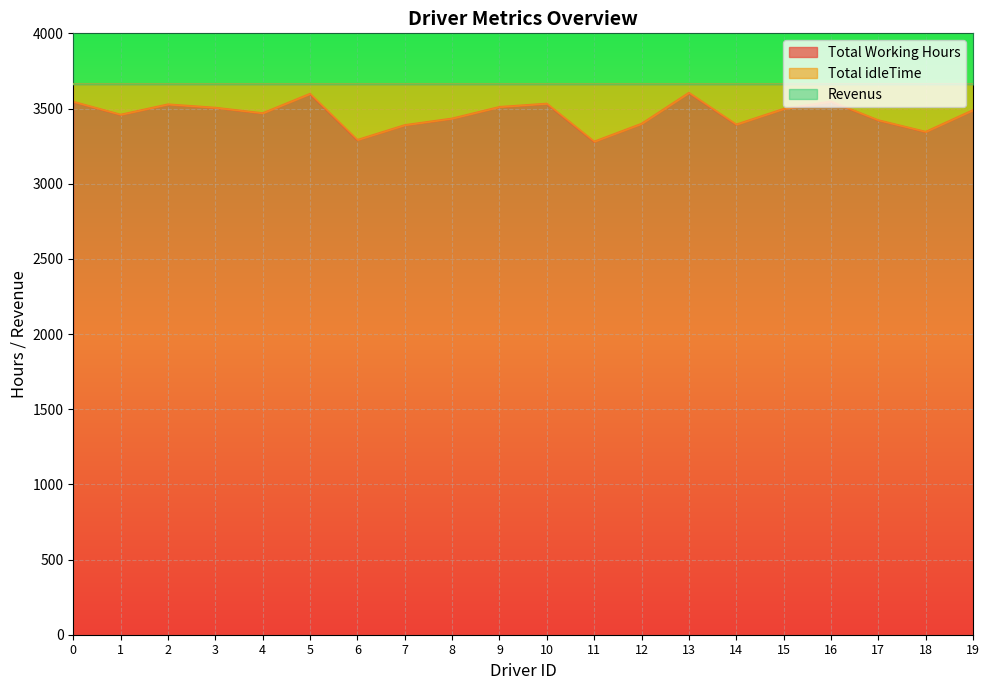

True or false: Revenus and Total Working Hours cross at least once.

False